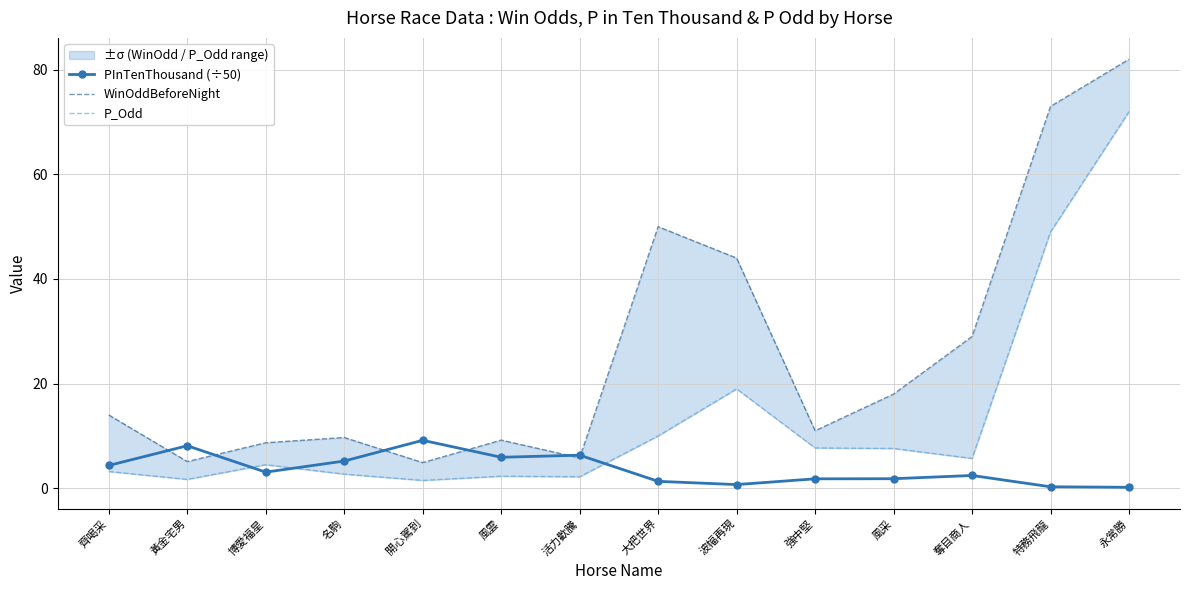

True or false: WinOddBeforeNight and P_Odd cross at least once.

False